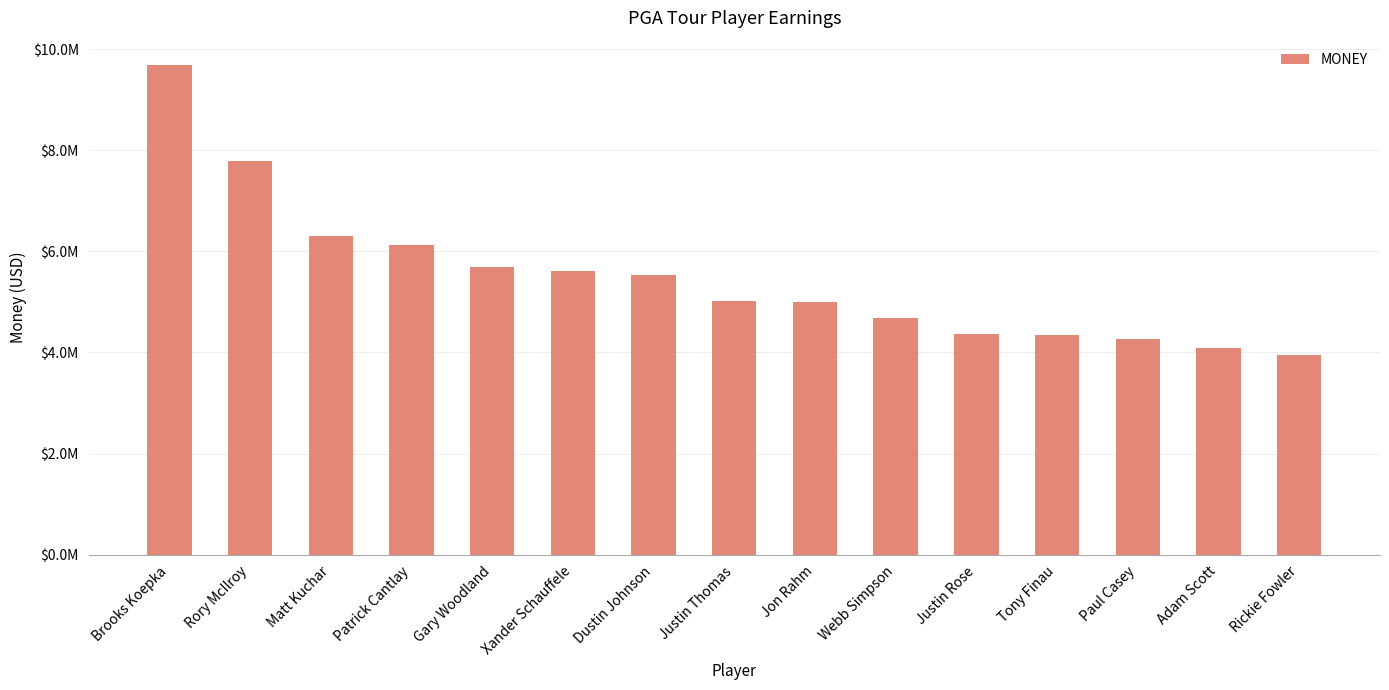

How many bars are there in total?

15